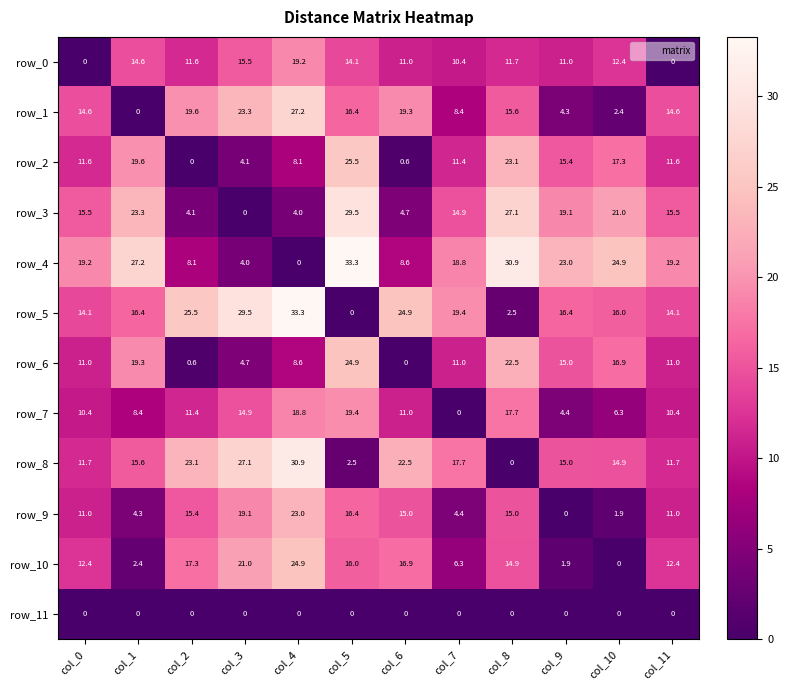

What is the difference between the row_2 values at col_5 and col_2?

25.5